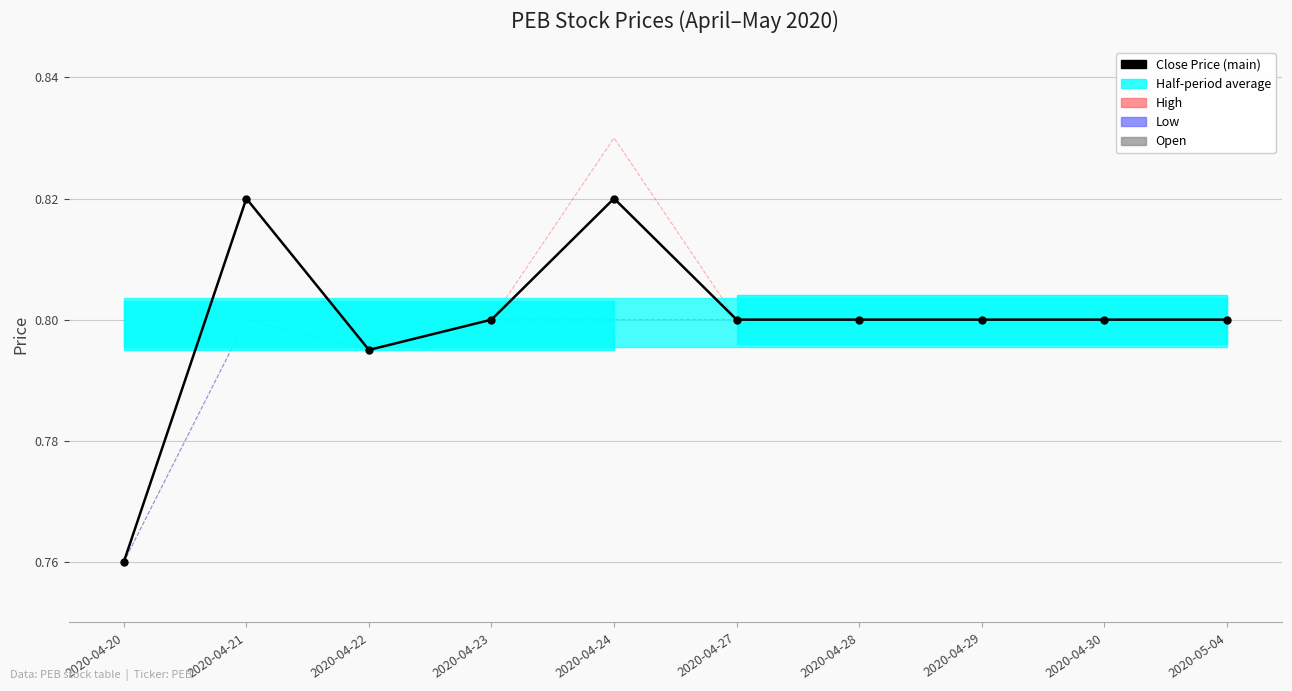

What value does the Low series have at 2020-04-29?

0.8